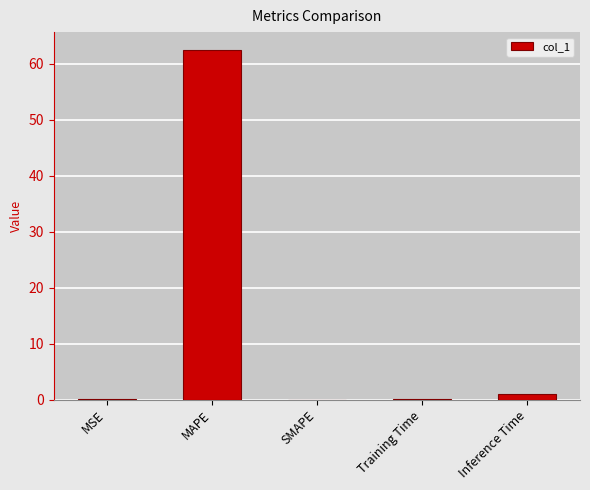

Are the bars horizontal?

No